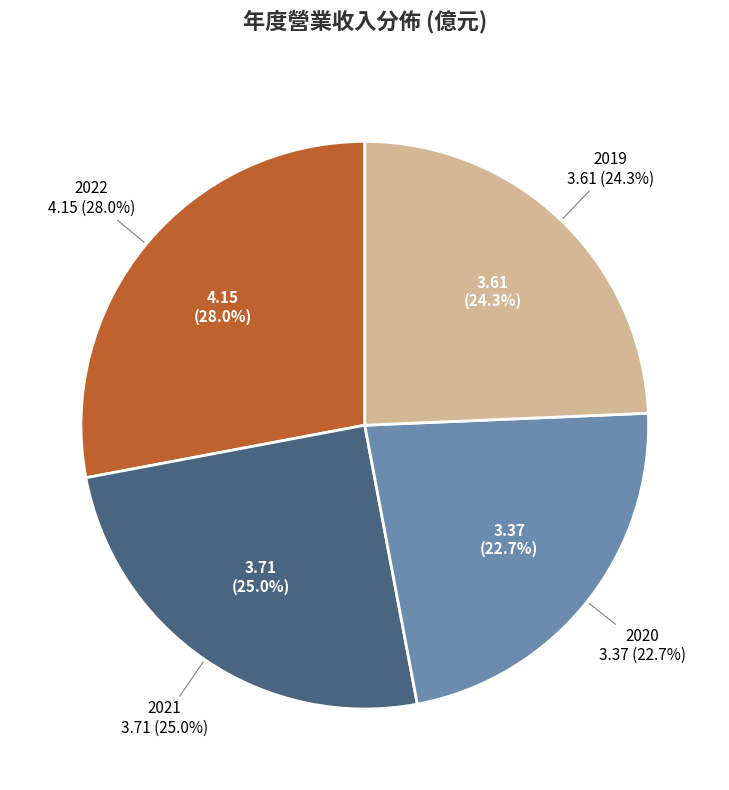

To the nearest percent, what portion does 2021 represent?

25%